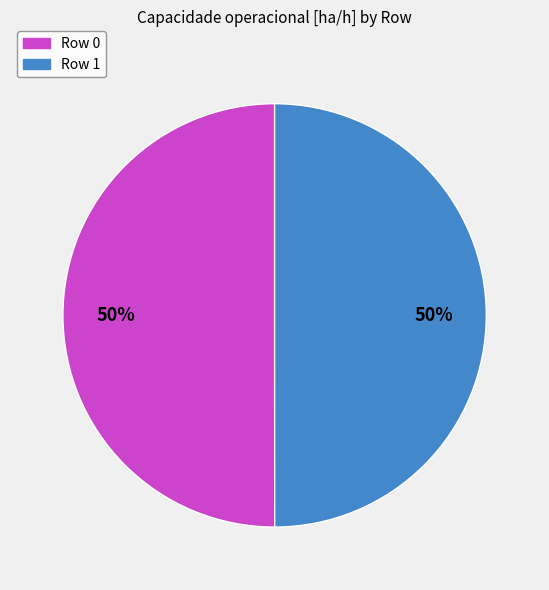

Is the sum of Row 0 and Row 1 greater than half?

Yes